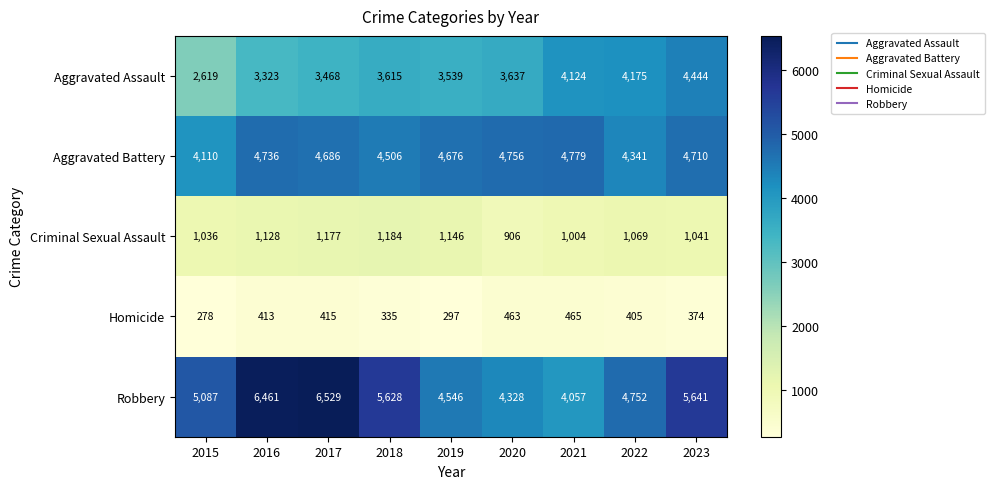

What is the difference between the maximum and minimum values in the Robbery series?

2472